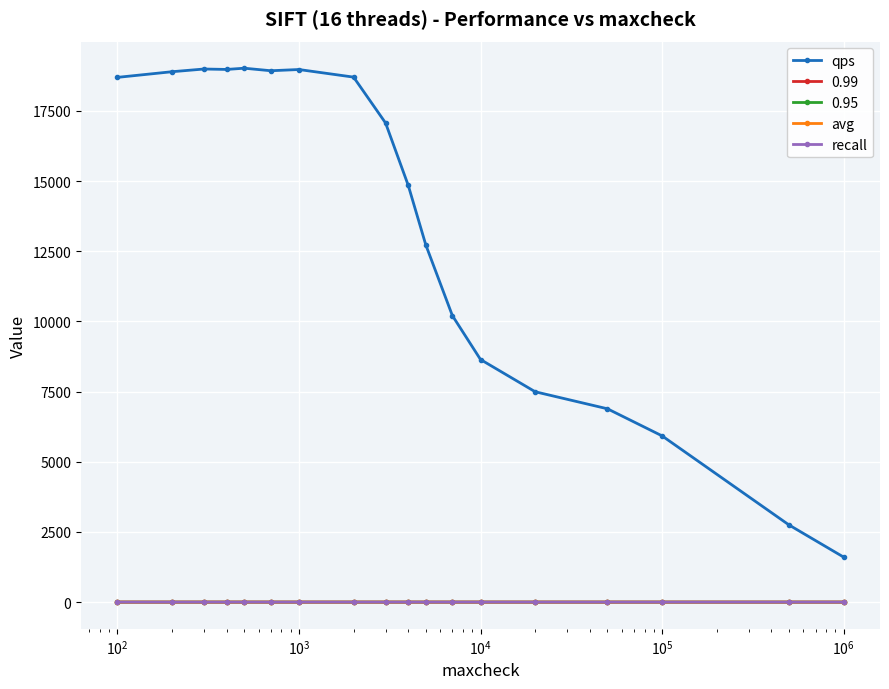

Which series has the largest range (max minus min)?

qps